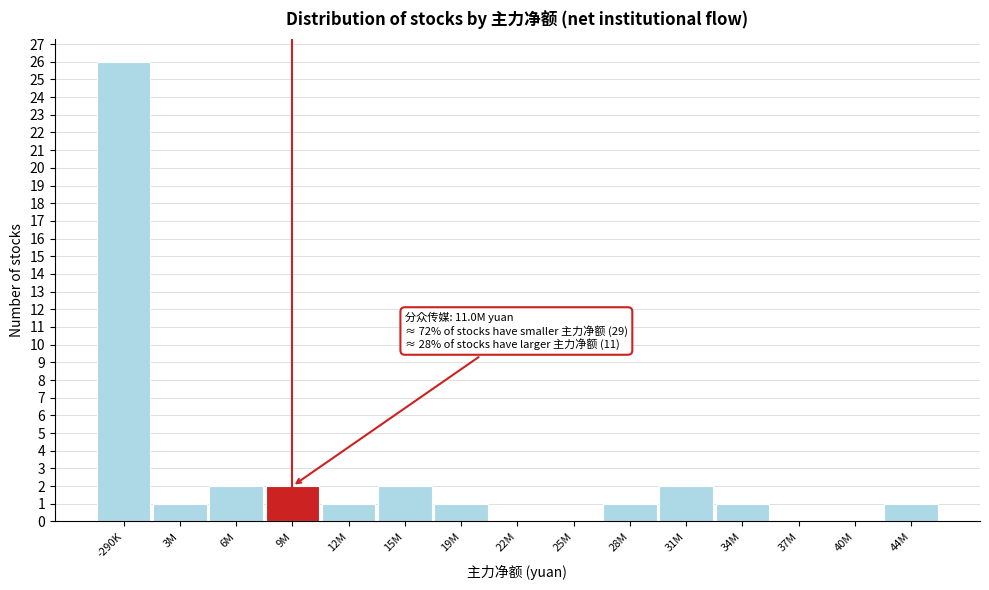

Reading right to left, list all the values displayed in this chart.

44M=1	40M=0	37M=0	34M=1	31M=2	28M=1	25M=0	22M=0	19M=1	15M=2	12M=1	9M=2	6M=2	3M=1	-290K=26